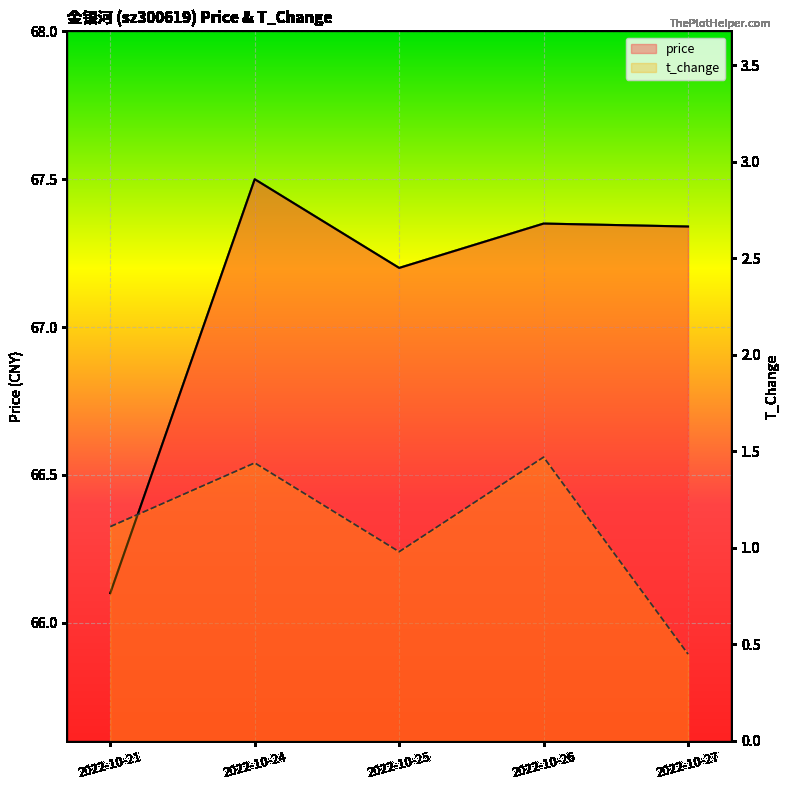

What is the average value of the price series?

67.1